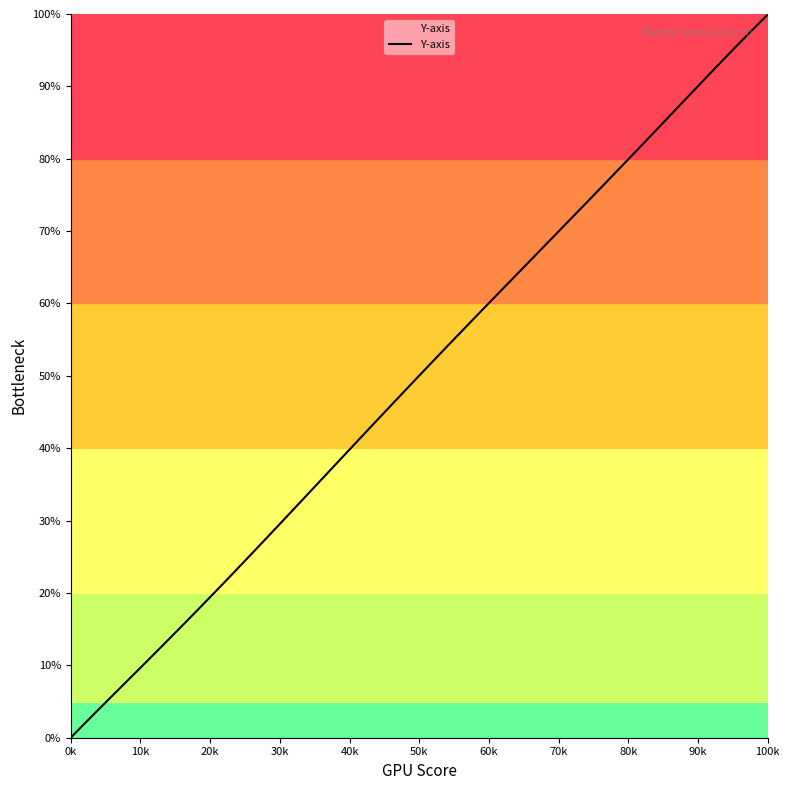

What is the difference between the maximum and minimum values?

99.9